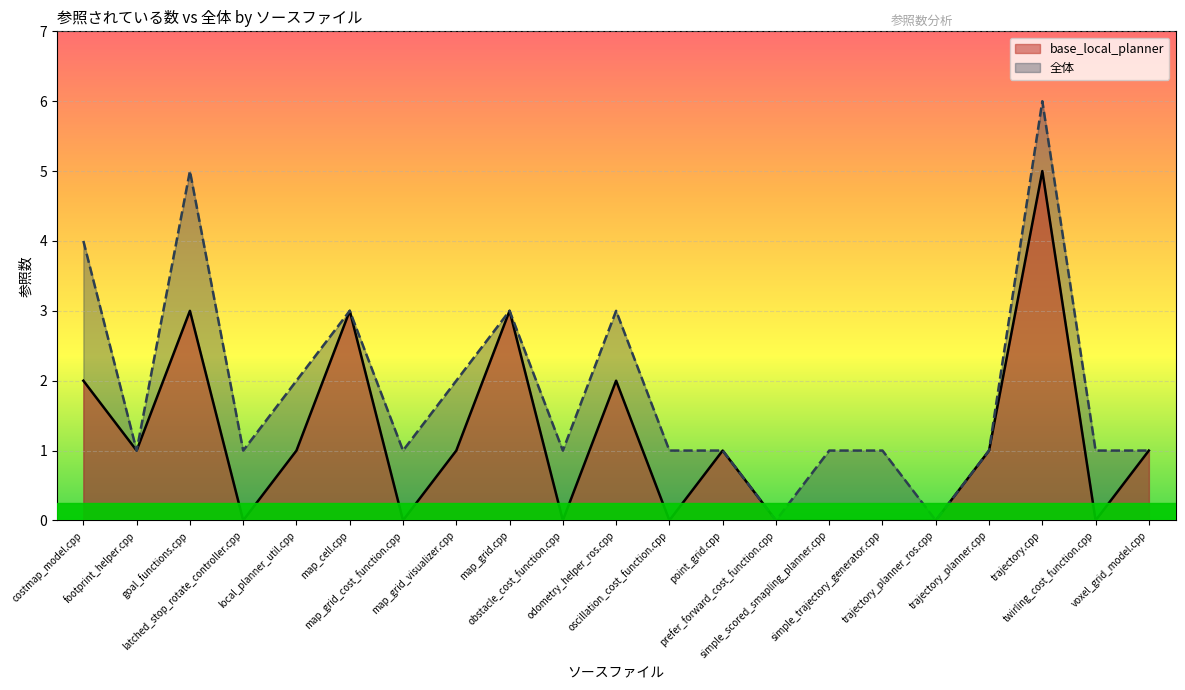

True or false: 全体 and base_local_planner cross at least once.

False